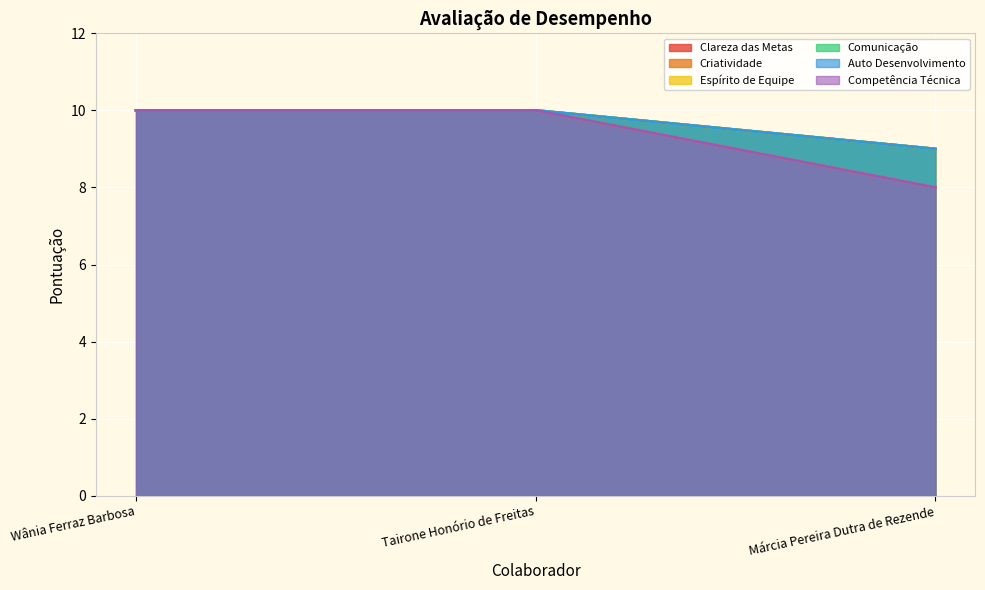

Reading left to right, list all the values displayed in this chart.

Clareza das Metas: Wânia Ferraz Barbosa=10	Tairone Honório de Freitas=10	Márcia Pereira Dutra de Rezende=9
Criatividade: Wânia Ferraz Barbosa=10	Tairone Honório de Freitas=10	Márcia Pereira Dutra de Rezende=8
Espírito de Equipe: Wânia Ferraz Barbosa=10	Tairone Honório de Freitas=10	Márcia Pereira Dutra de Rezende=9
Comunicação: Wânia Ferraz Barbosa=10	Tairone Honório de Freitas=10	Márcia Pereira Dutra de Rezende=9
Auto Desenvolvimento: Wânia Ferraz Barbosa=10	Tairone Honório de Freitas=10	Márcia Pereira Dutra de Rezende=9
Competência Técnica: Wânia Ferraz Barbosa=10	Tairone Honório de Freitas=10	Márcia Pereira Dutra de Rezende=8